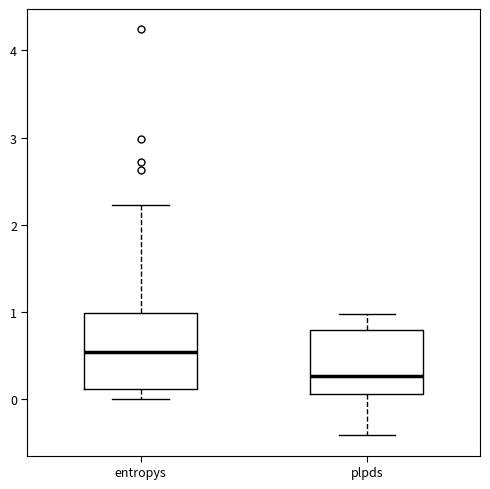

Reading left to right, read every box against the y-axis: the position of its median line, the range the box covers, and the ends of its whiskers. The values are not printed on the chart, so give them approximately, as read against the axis.

entropys: median 0.5, box 0.1 to 1.0, whiskers 0.0 to 2.2
plpds: median 0.3, box 0.1 to 0.8, whiskers -0.4 to 1.0